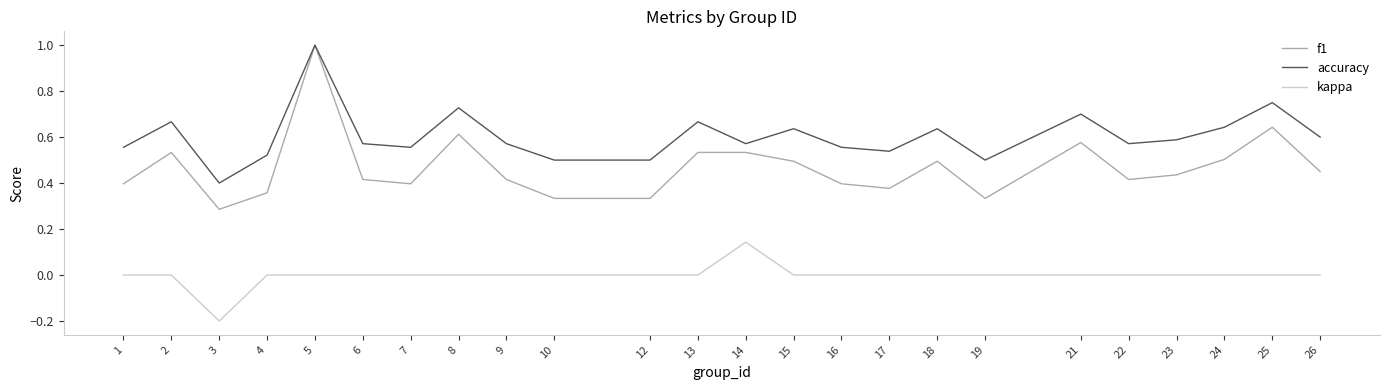

At which label does f1 reach its minimum?

3